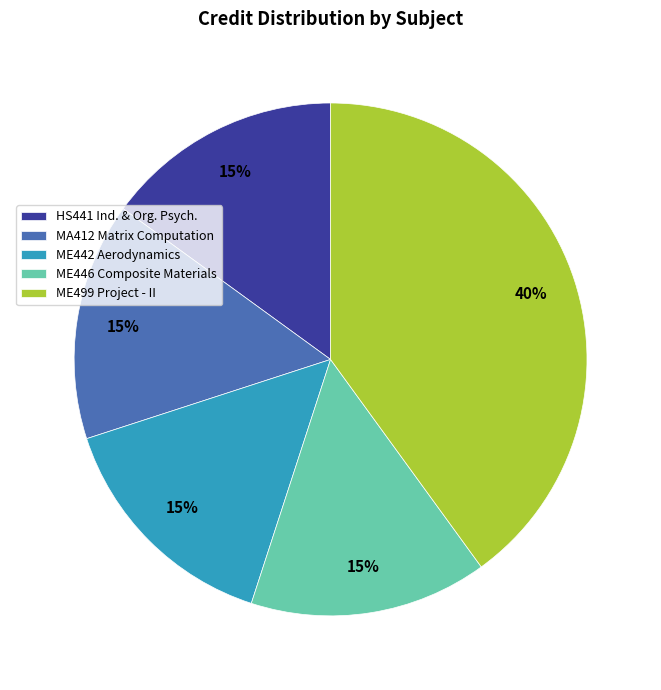

What is the ratio of the value at MA412 Matrix Computation to the value at ME499 Project - II?

0.4